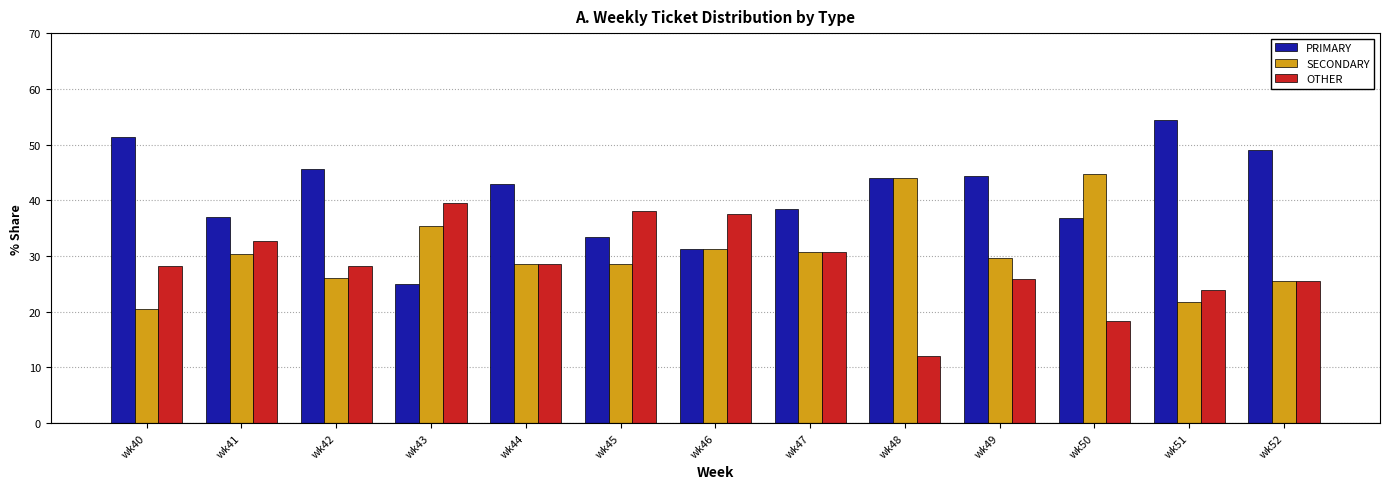

What is the value of the SECONDARY bar at the 6th from the left?

28.6